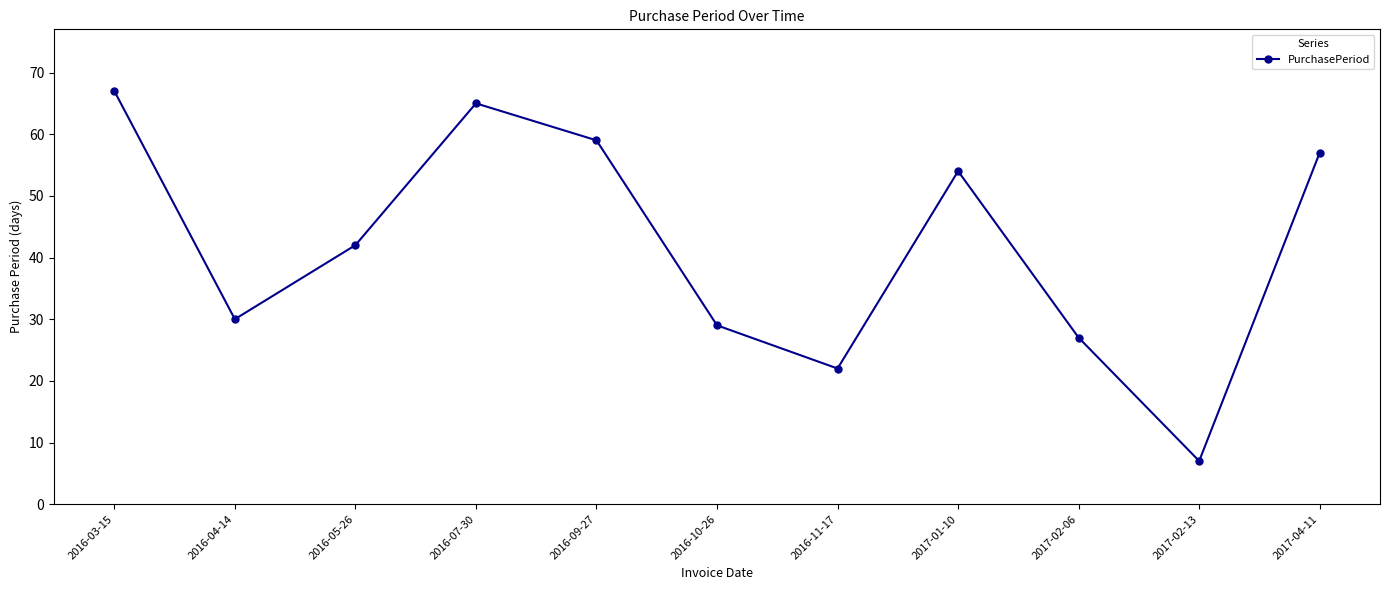

Is it true that the value at 2016-10-26 is 29?

True